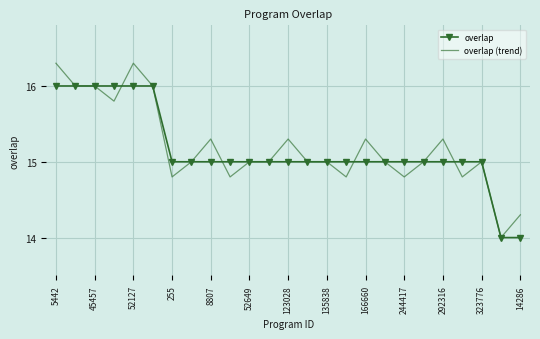

List the series in order of their peak value, highest first.

overlap (trend), overlap